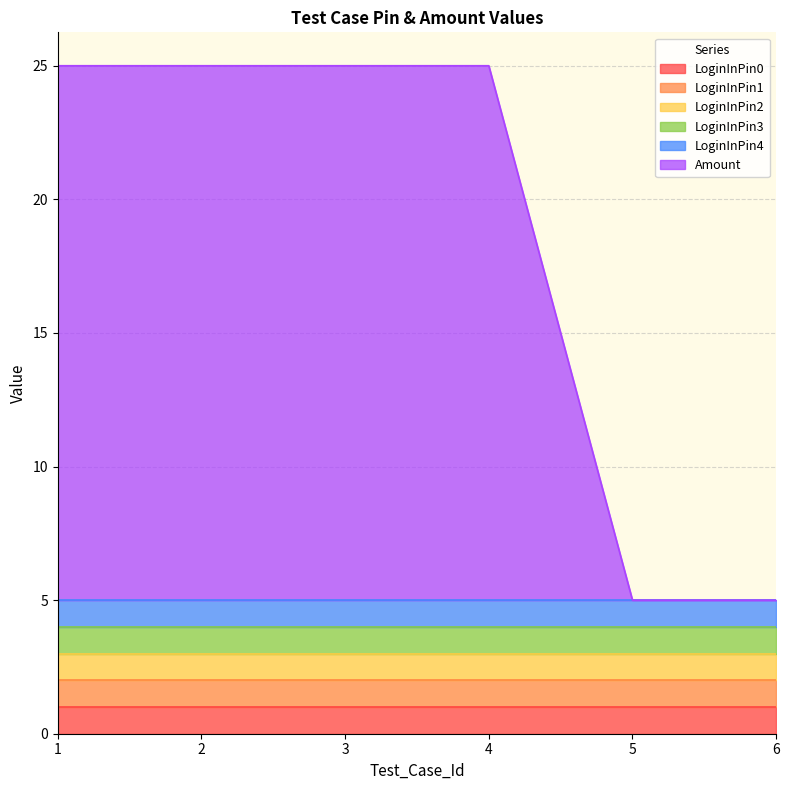

Reading left to right, what are all the values shown in this chart?

LoginInPin0: 1	1	1	1	1	1
LoginInPin1: 1	1	1	1	1	1
LoginInPin2: 1	1	1	1	1	1
LoginInPin3: 1	1	1	1	1	1
LoginInPin4: 1	1	1	1	1	1
Amount: 20	20	20	20	0	0